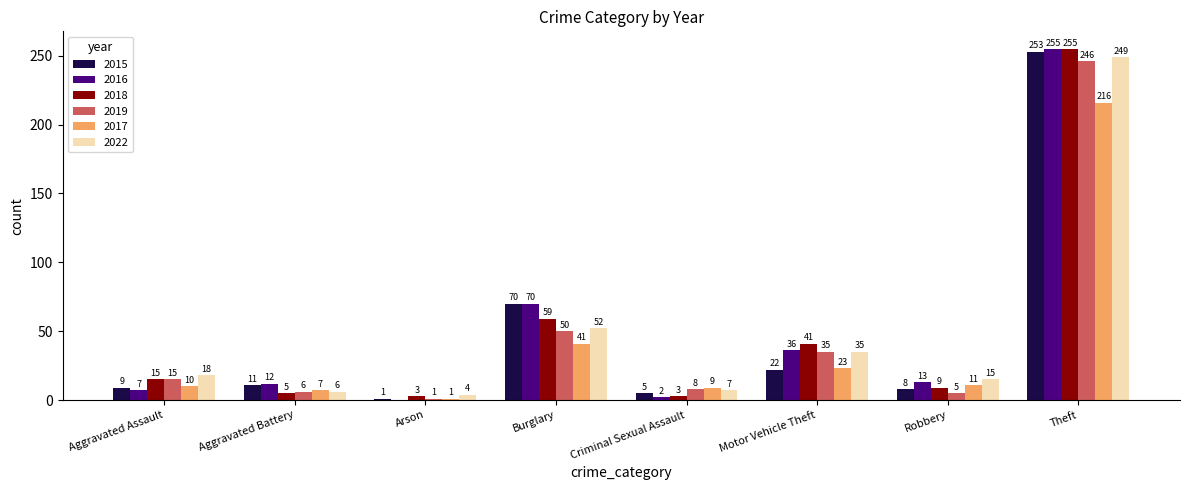

What is the sum of the 2015 values at Burglary and Aggravated Assault?

79